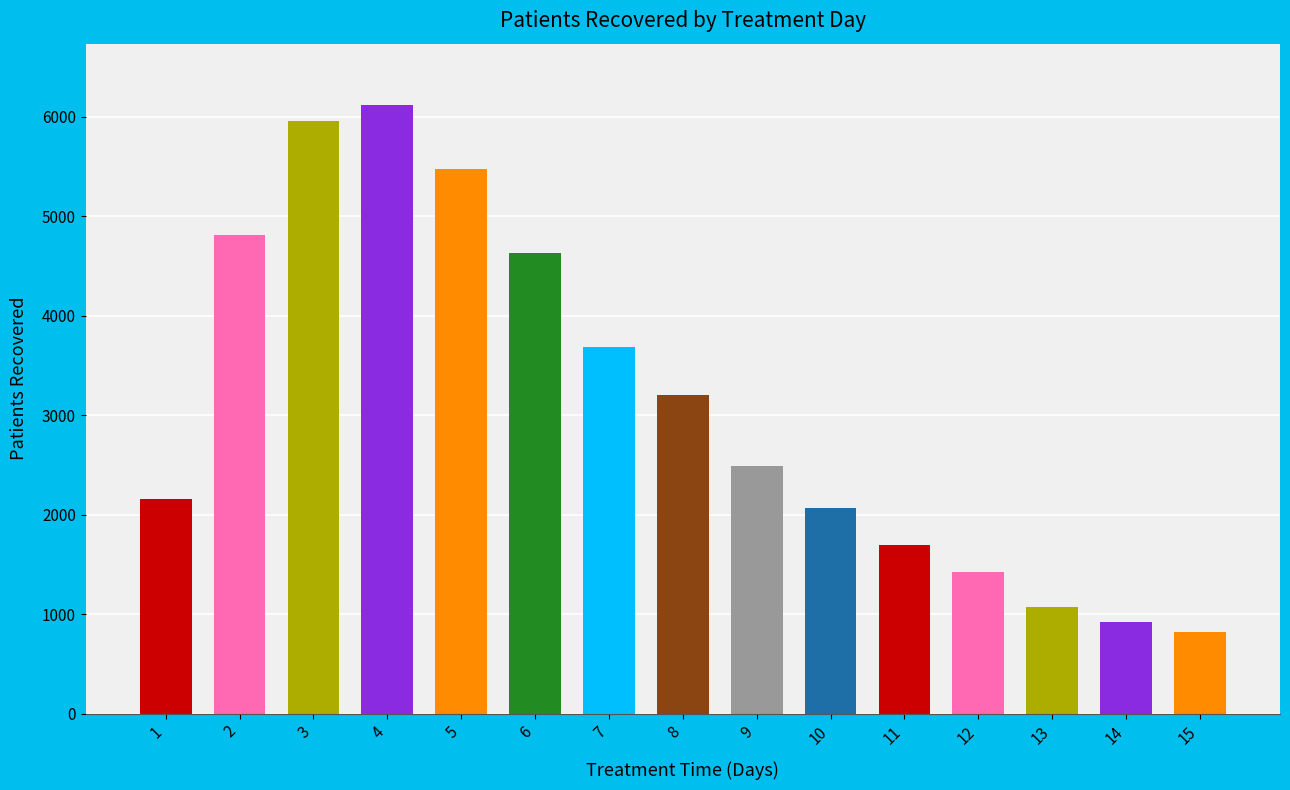

Which category has the highest value across all series?

4